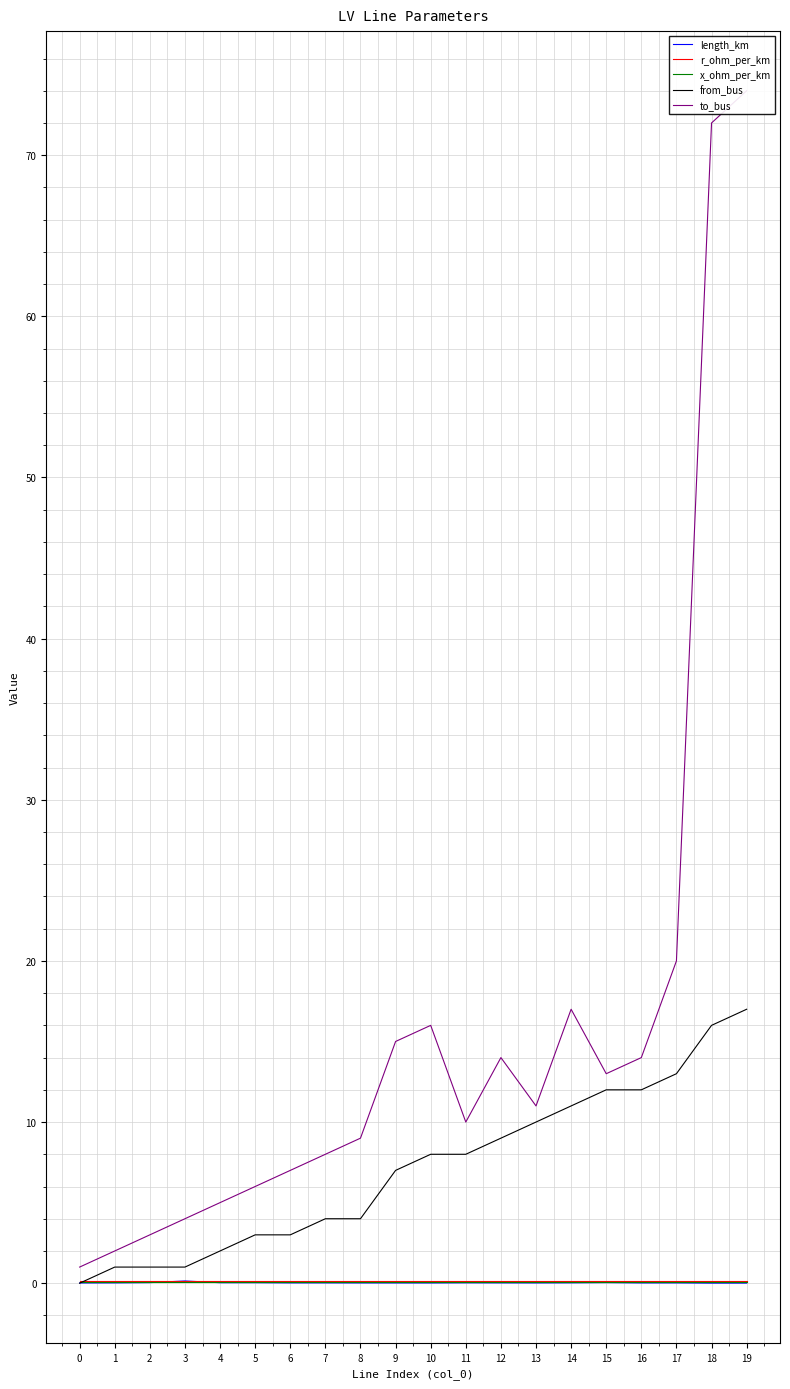

The from_bus series shows 0.0 at 0. True or false?

True